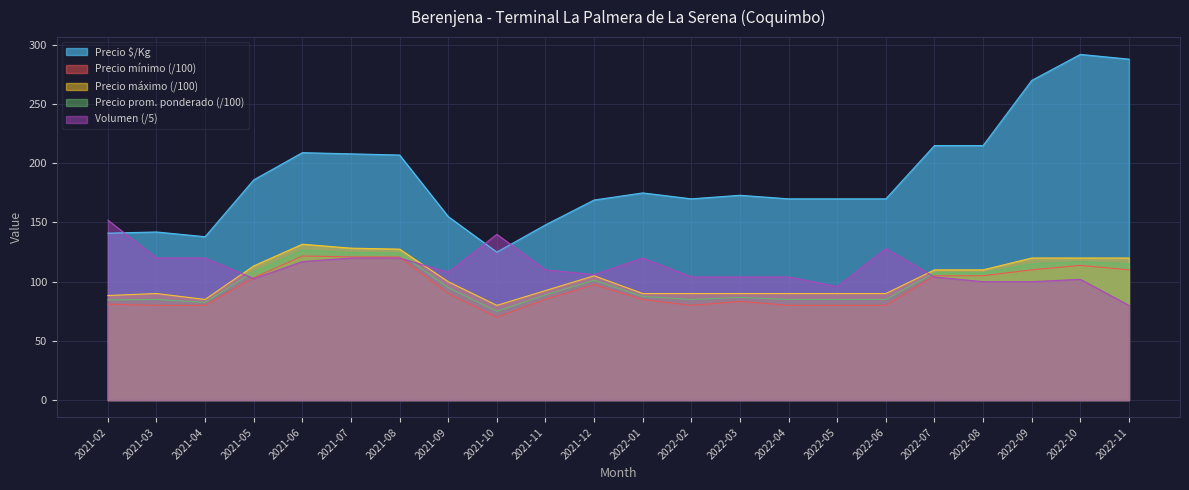

What is the highest value of the Precio máximo series?

131.7